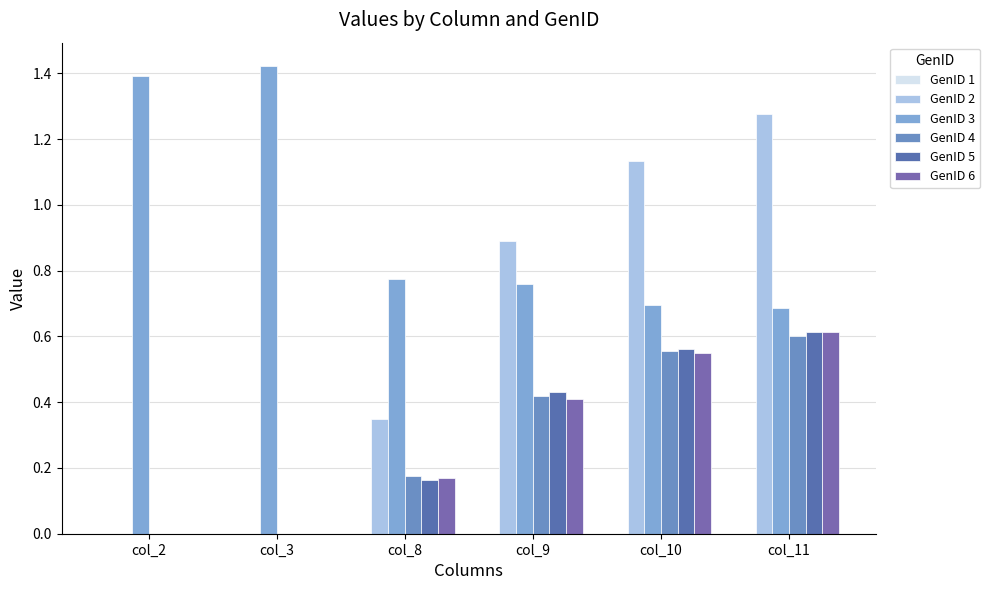

What is the value of the GenID 2 bar at the 4th from the left?

0.9